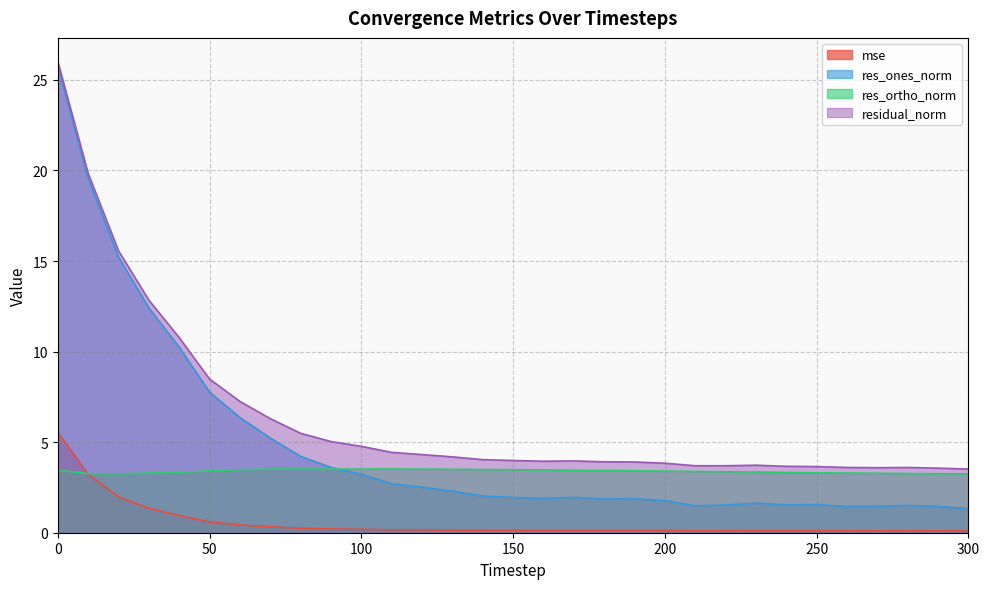

Reading left to right, list all the values displayed in this chart.

mse: 0=5.5	10=3.2	20=2.0	30=1.4	40=1.0	50=0.6	60=0.4	70=0.3	80=0.2	90=0.2	100=0.2	110=0.2	120=0.2	130=0.1	140=0.1	150=0.1	160=0.1	170=0.1	180=0.1	190=0.1	200=0.1	210=0.1	220=0.1	230=0.1	240=0.1	250=0.1	260=0.1	270=0.1	280=0.1	290=0.1	300=0.1
res_ones_norm: 0=25.8	10=19.6	20=15.2	30=12.4	40=10.2	50=7.8	60=6.4	70=5.2	80=4.2	90=3.6	100=3.2	110=2.7	120=2.5	130=2.3	140=2.0	150=1.9	160=1.9	170=2.0	180=1.9	190=1.9	200=1.8	210=1.5	220=1.5	230=1.6	240=1.5	250=1.6	260=1.5	270=1.5	280=1.5	290=1.5	300=1.3
res_ortho_norm: 0=3.5	10=3.3	20=3.3	30=3.3	40=3.3	50=3.4	60=3.5	70=3.5	80=3.5	90=3.5	100=3.5	110=3.5	120=3.5	130=3.5	140=3.5	150=3.5	160=3.5	170=3.4	180=3.4	190=3.4	200=3.4	210=3.4	220=3.4	230=3.4	240=3.3	250=3.3	260=3.3	270=3.3	280=3.3	290=3.3	300=3.3
residual_norm: 0=26.0	10=19.8	20=15.6	30=12.8	40=10.8	50=8.5	60=7.3	70=6.3	80=5.5	90=5.0	100=4.8	110=4.4	120=4.3	130=4.2	140=4.0	150=4.0	160=3.9	170=4.0	180=3.9	190=3.9	200=3.8	210=3.7	220=3.7	230=3.7	240=3.7	250=3.7	260=3.6	270=3.6	280=3.6	290=3.6	300=3.5